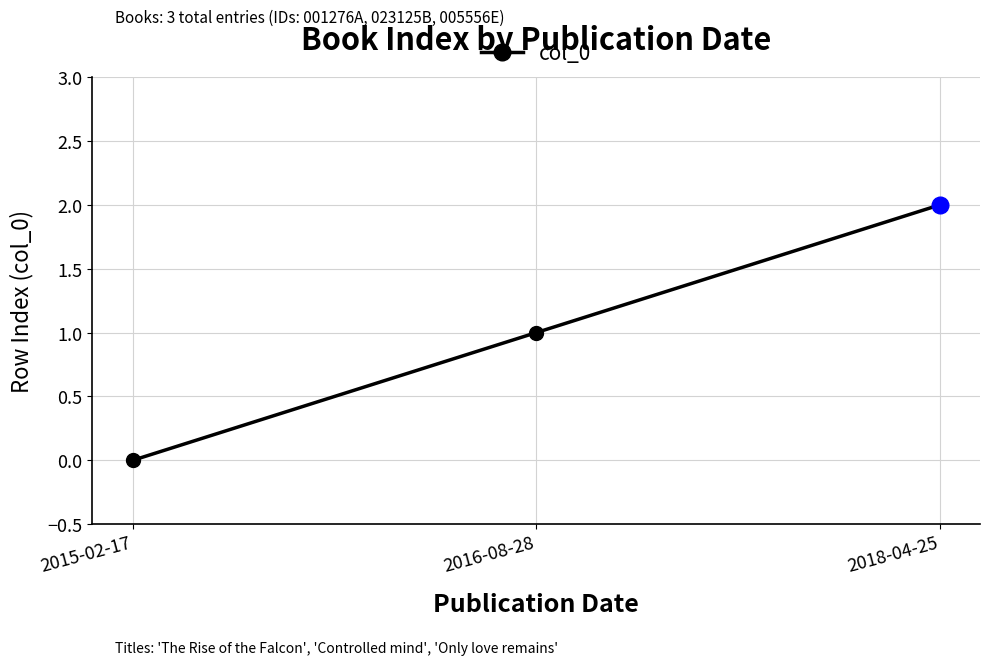

List the labels in order of value, smallest first.

2015-02-17, 2016-08-28, 2018-04-25